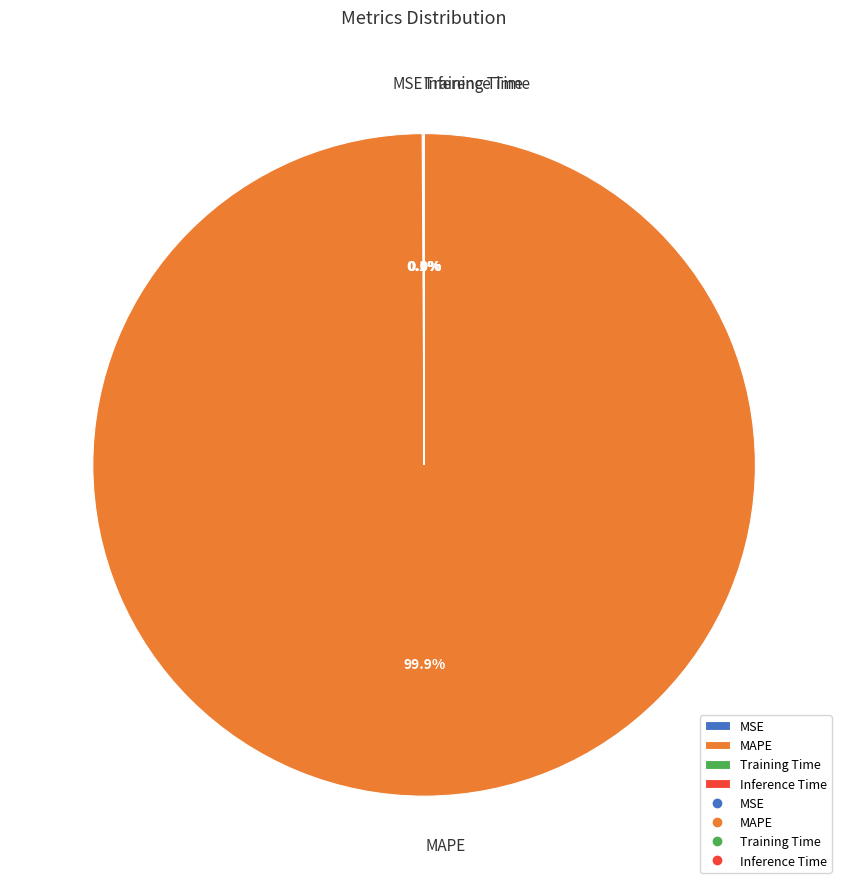

Which category has the biggest portion of the pie?

MAPE